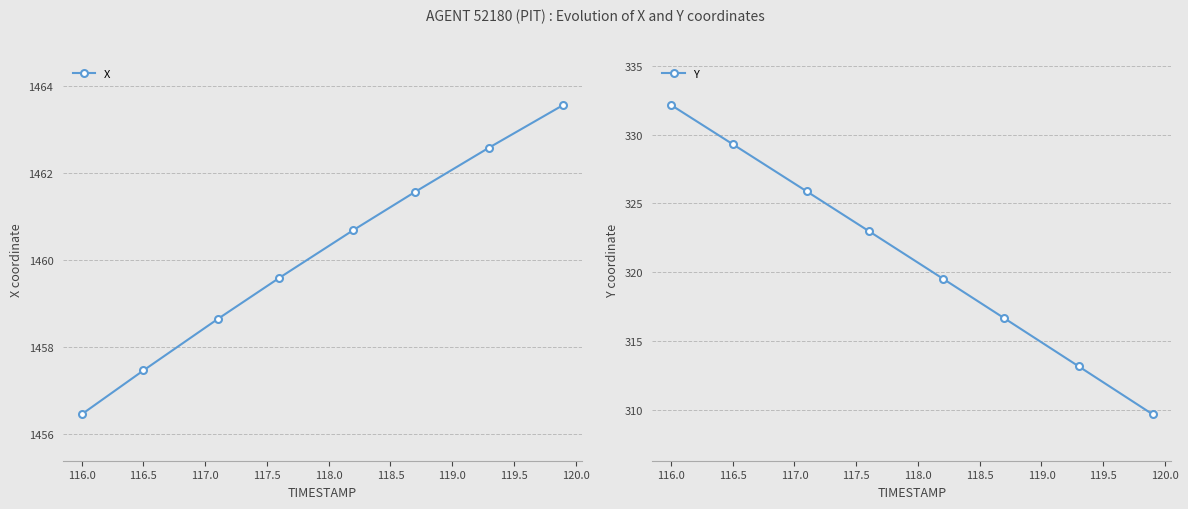

List the series in order of their overall mean, highest first.

X, Y